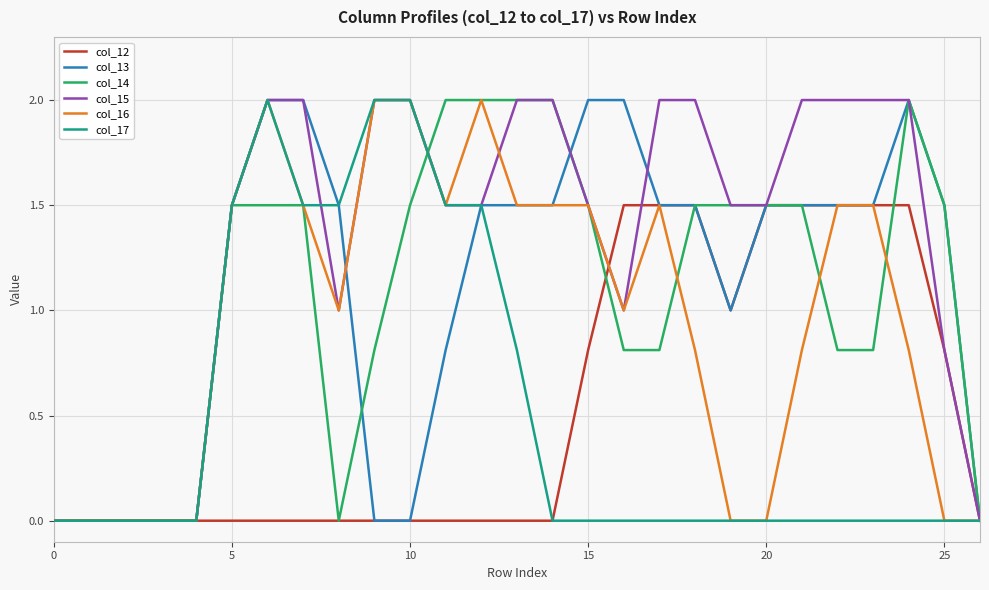

What is the maximum value shown in the chart?

2.0